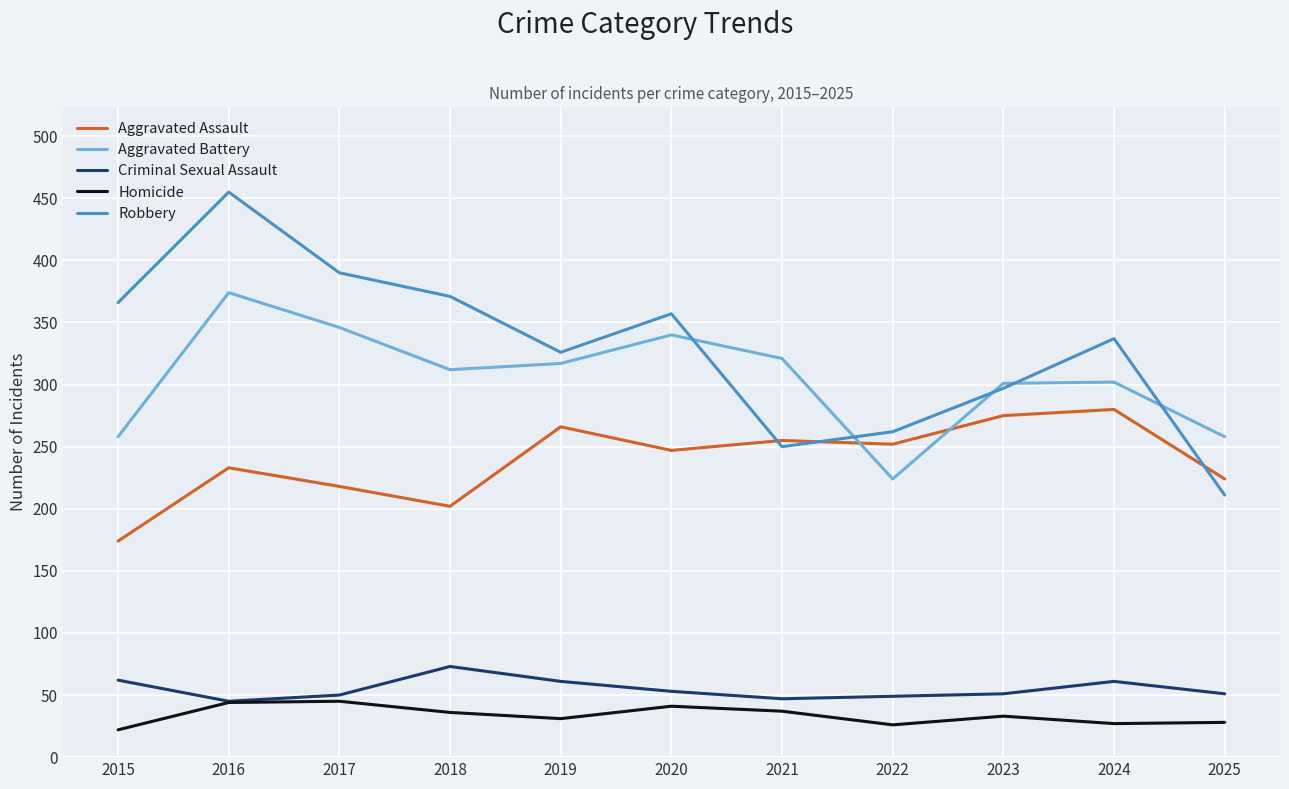

The Homicide series shows 44 at 2022. True or false?

False